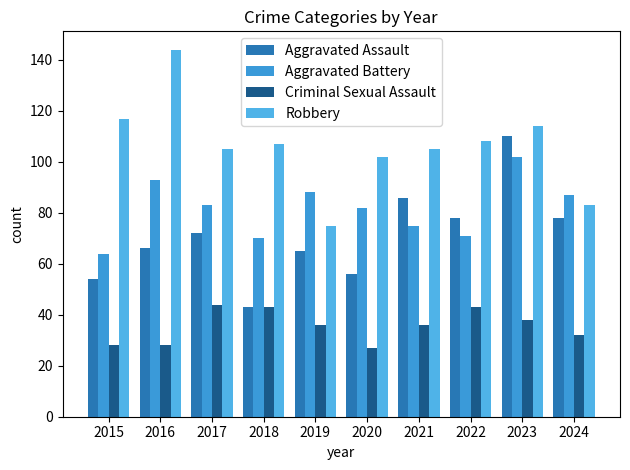

At how many categories does at least one series exceed 71?

10